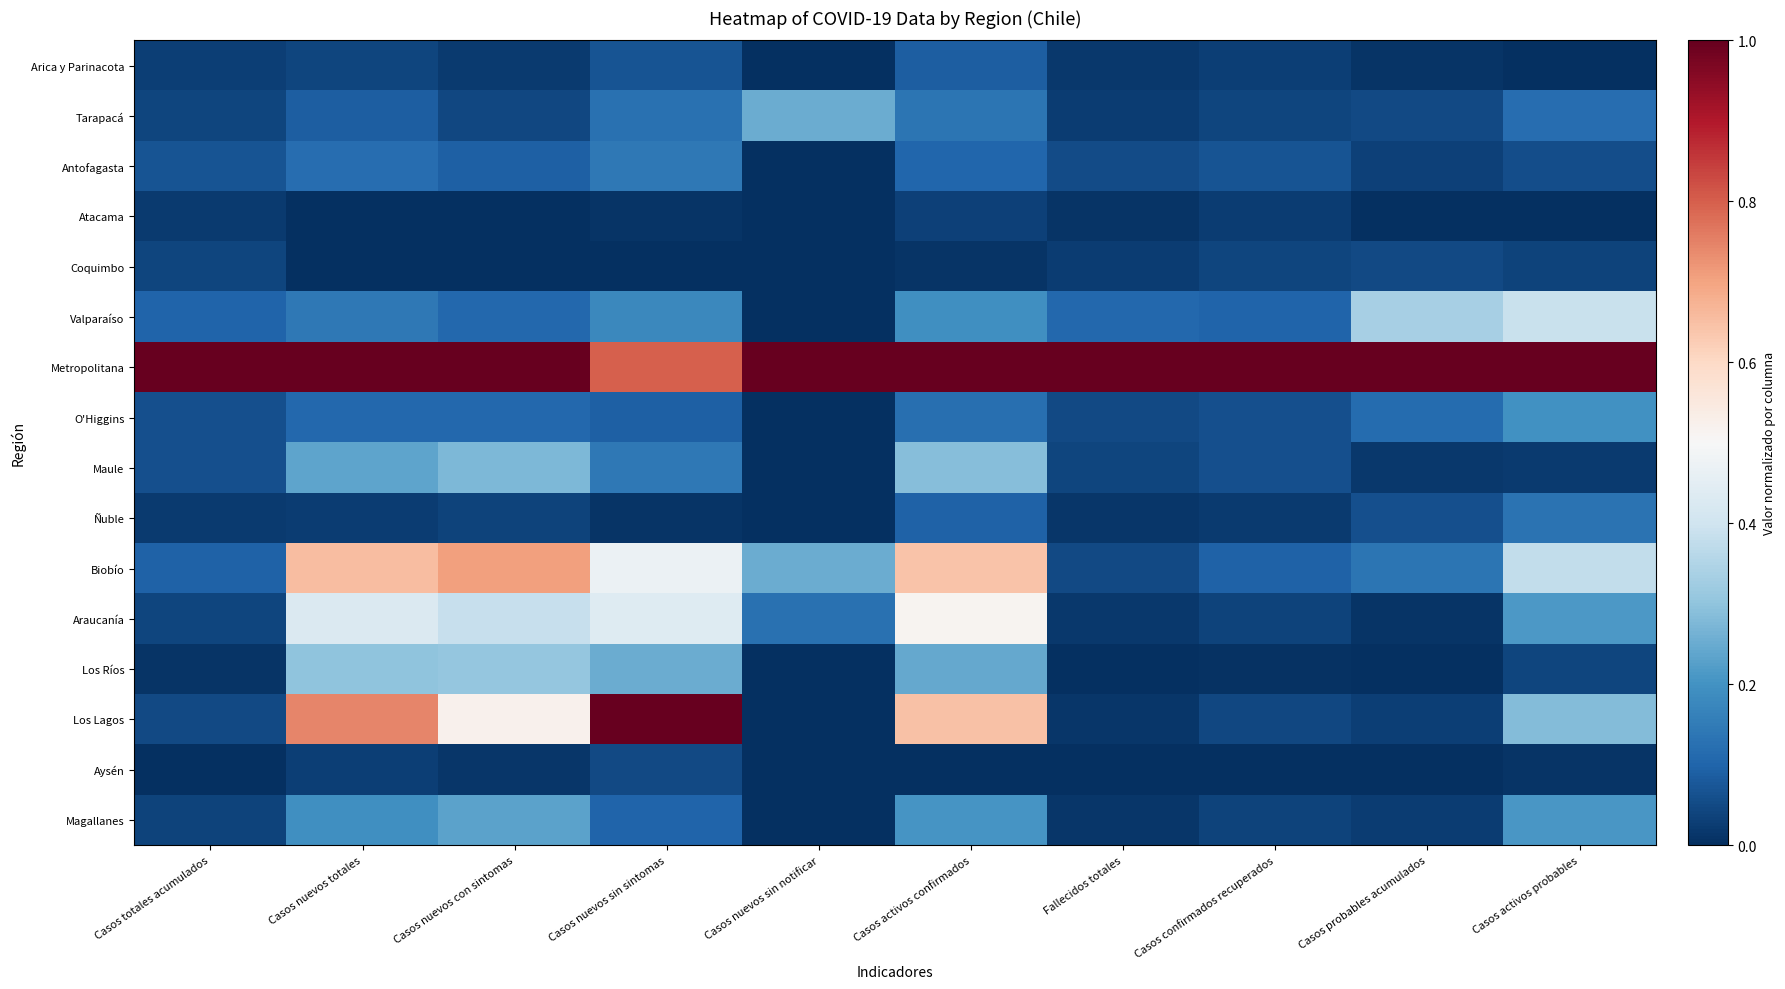

Reading right to left, transcribe all the data shown in this chart.

Arica y Parinacota: Casos activos probables=0.0	Casos probables acumulados=0.0	Casos confirmados recuperados=0.0	Fallecidos totales=0.0	Casos activos confirmados=0.1	Casos nuevos sin notificar=0.0	Casos nuevos sin sintomas=0.1	Casos nuevos con sintomas=0.0	Casos nuevos totales=0.0	Casos totales acumulados=0.0
Tarapacá: Casos activos probables=0.1	Casos probables acumulados=0.0	Casos confirmados recuperados=0.0	Fallecidos totales=0.0	Casos activos confirmados=0.1	Casos nuevos sin notificar=0.2	Casos nuevos sin sintomas=0.1	Casos nuevos con sintomas=0.0	Casos nuevos totales=0.1	Casos totales acumulados=0.0
Antofagasta: Casos activos probables=0.1	Casos probables acumulados=0.0	Casos confirmados recuperados=0.1	Fallecidos totales=0.1	Casos activos confirmados=0.1	Casos nuevos sin notificar=0.0	Casos nuevos sin sintomas=0.1	Casos nuevos con sintomas=0.1	Casos nuevos totales=0.1	Casos totales acumulados=0.1
Atacama: Casos activos probables=0.0	Casos probables acumulados=0.0	Casos confirmados recuperados=0.0	Fallecidos totales=0.0	Casos activos confirmados=0.0	Casos nuevos sin notificar=0.0	Casos nuevos sin sintomas=0.0	Casos nuevos con sintomas=0.0	Casos nuevos totales=0.0	Casos totales acumulados=0.0
Coquimbo: Casos activos probables=0.0	Casos probables acumulados=0.0	Casos confirmados recuperados=0.0	Fallecidos totales=0.0	Casos activos confirmados=0.0	Casos nuevos sin notificar=0.0	Casos nuevos sin sintomas=0.0	Casos nuevos con sintomas=0.0	Casos nuevos totales=0.0	Casos totales acumulados=0.0
Valparaíso: Casos activos probables=0.4	Casos probables acumulados=0.3	Casos confirmados recuperados=0.1	Fallecidos totales=0.1	Casos activos confirmados=0.2	Casos nuevos sin notificar=0.0	Casos nuevos sin sintomas=0.2	Casos nuevos con sintomas=0.1	Casos nuevos totales=0.1	Casos totales acumulados=0.1
Metropolitana: Casos activos probables=1.0	Casos probables acumulados=1.0	Casos confirmados recuperados=1.0	Fallecidos totales=1.0	Casos activos confirmados=1.0	Casos nuevos sin notificar=1.0	Casos nuevos sin sintomas=0.8	Casos nuevos con sintomas=1.0	Casos nuevos totales=1.0	Casos totales acumulados=1.0
O'Higgins: Casos activos probables=0.2	Casos probables acumulados=0.1	Casos confirmados recuperados=0.1	Fallecidos totales=0.0	Casos activos confirmados=0.1	Casos nuevos sin notificar=0.0	Casos nuevos sin sintomas=0.1	Casos nuevos con sintomas=0.1	Casos nuevos totales=0.1	Casos totales acumulados=0.1
Maule: Casos activos probables=0.0	Casos probables acumulados=0.0	Casos confirmados recuperados=0.1	Fallecidos totales=0.0	Casos activos confirmados=0.3	Casos nuevos sin notificar=0.0	Casos nuevos sin sintomas=0.1	Casos nuevos con sintomas=0.3	Casos nuevos totales=0.2	Casos totales acumulados=0.1
Ñuble: Casos activos probables=0.1	Casos probables acumulados=0.1	Casos confirmados recuperados=0.0	Fallecidos totales=0.0	Casos activos confirmados=0.1	Casos nuevos sin notificar=0.0	Casos nuevos sin sintomas=0.0	Casos nuevos con sintomas=0.0	Casos nuevos totales=0.0	Casos totales acumulados=0.0
Biobío: Casos activos probables=0.4	Casos probables acumulados=0.1	Casos confirmados recuperados=0.1	Fallecidos totales=0.0	Casos activos confirmados=0.6	Casos nuevos sin notificar=0.2	Casos nuevos sin sintomas=0.5	Casos nuevos con sintomas=0.7	Casos nuevos totales=0.7	Casos totales acumulados=0.1
Araucanía: Casos activos probables=0.2	Casos probables acumulados=0.0	Casos confirmados recuperados=0.0	Fallecidos totales=0.0	Casos activos confirmados=0.5	Casos nuevos sin notificar=0.1	Casos nuevos sin sintomas=0.4	Casos nuevos con sintomas=0.4	Casos nuevos totales=0.4	Casos totales acumulados=0.0
Los Ríos: Casos activos probables=0.0	Casos probables acumulados=0.0	Casos confirmados recuperados=0.0	Fallecidos totales=0.0	Casos activos confirmados=0.2	Casos nuevos sin notificar=0.0	Casos nuevos sin sintomas=0.3	Casos nuevos con sintomas=0.3	Casos nuevos totales=0.3	Casos totales acumulados=0.0
Los Lagos: Casos activos probables=0.3	Casos probables acumulados=0.0	Casos confirmados recuperados=0.0	Fallecidos totales=0.0	Casos activos confirmados=0.6	Casos nuevos sin notificar=0.0	Casos nuevos sin sintomas=1.0	Casos nuevos con sintomas=0.5	Casos nuevos totales=0.7	Casos totales acumulados=0.0
Aysén: Casos activos probables=0.0	Casos probables acumulados=0.0	Casos confirmados recuperados=0.0	Fallecidos totales=0.0	Casos activos confirmados=0.0	Casos nuevos sin notificar=0.0	Casos nuevos sin sintomas=0.1	Casos nuevos con sintomas=0.0	Casos nuevos totales=0.0	Casos totales acumulados=0.0
Magallanes: Casos activos probables=0.2	Casos probables acumulados=0.0	Casos confirmados recuperados=0.0	Fallecidos totales=0.0	Casos activos confirmados=0.2	Casos nuevos sin notificar=0.0	Casos nuevos sin sintomas=0.1	Casos nuevos con sintomas=0.2	Casos nuevos totales=0.2	Casos totales acumulados=0.0